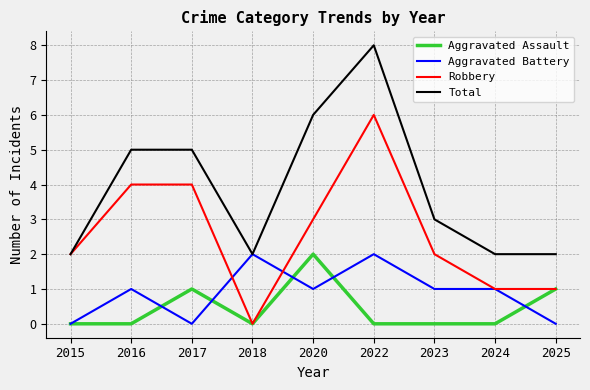

How many distinct data groups are displayed?

4